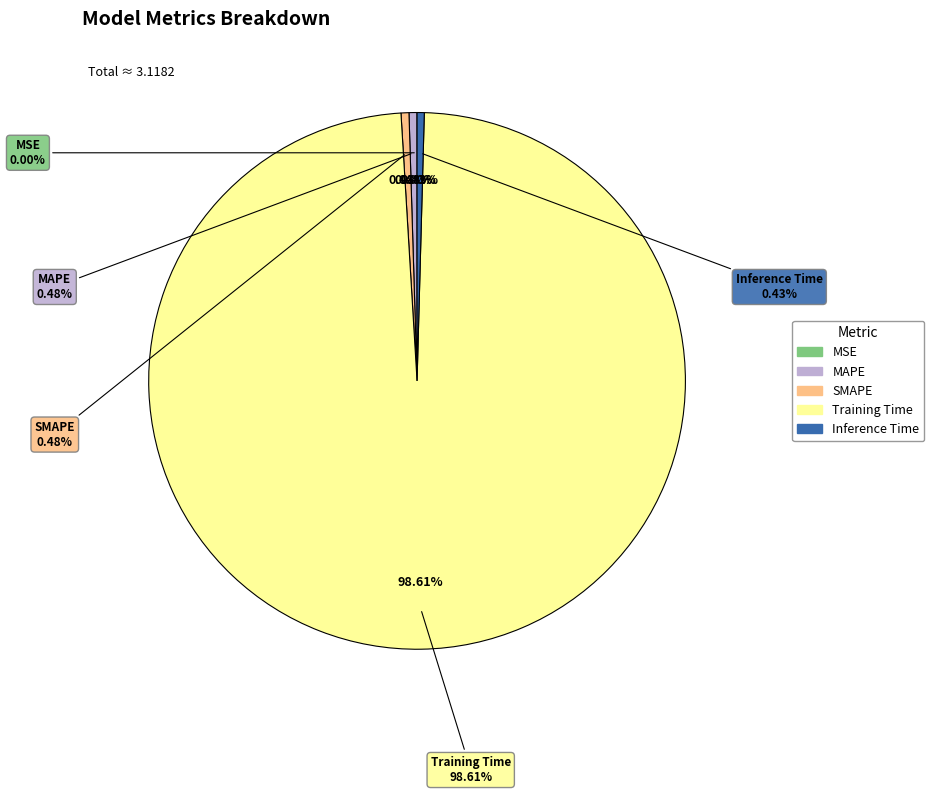

Is the sum of MSE and MAPE greater than half?

No